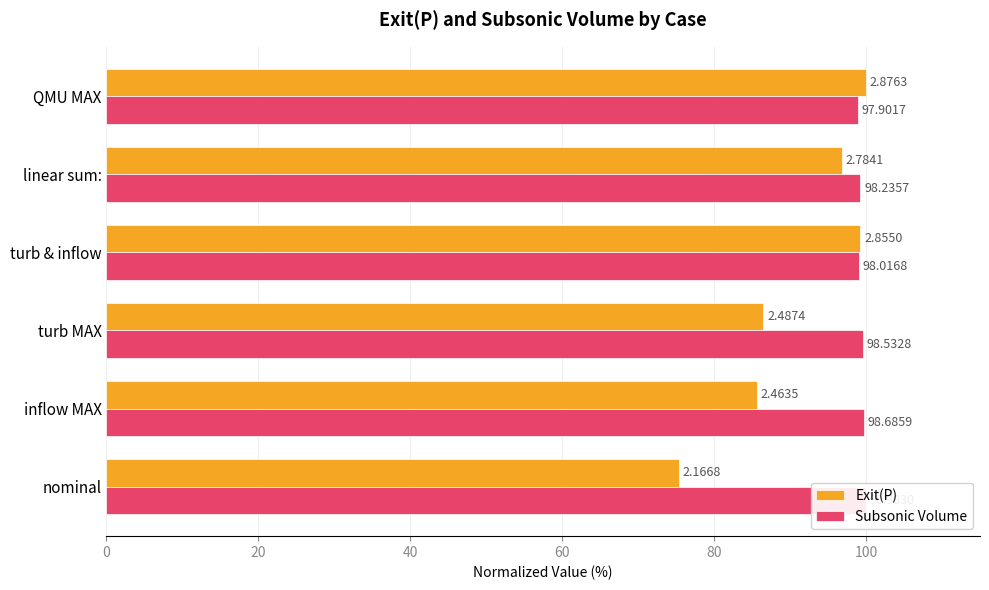

Rank the series at QMU MAX from lowest to highest value.

Subsonic Volume, Exit(P)